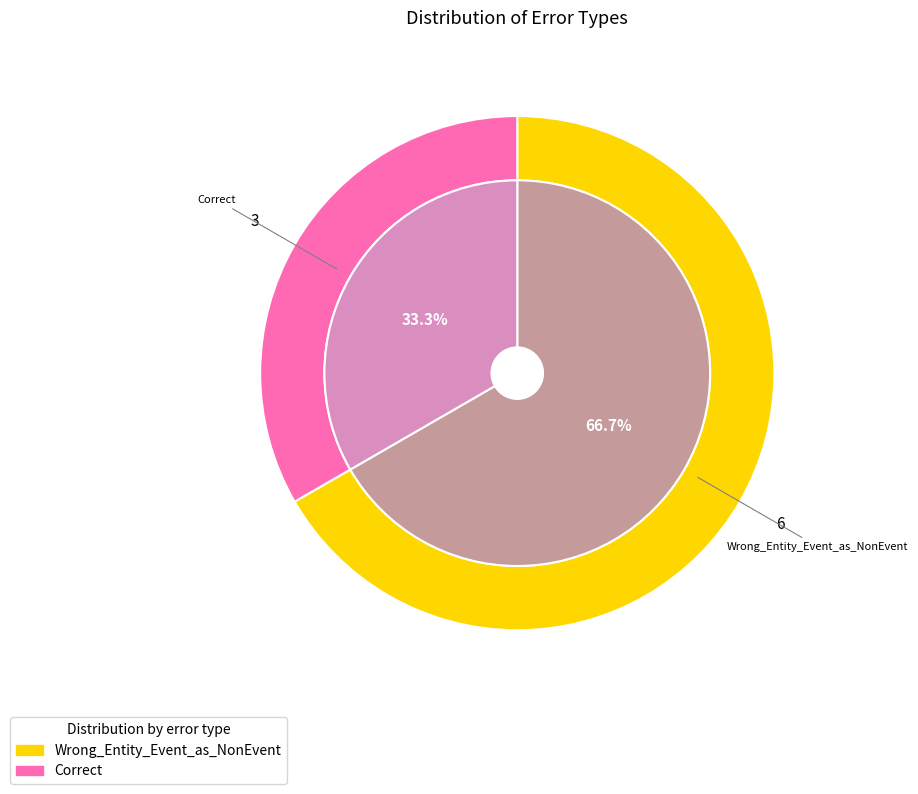

Rank the categories by value from lowest to highest.

Correct, Wrong_Entity_Event_as_NonEvent